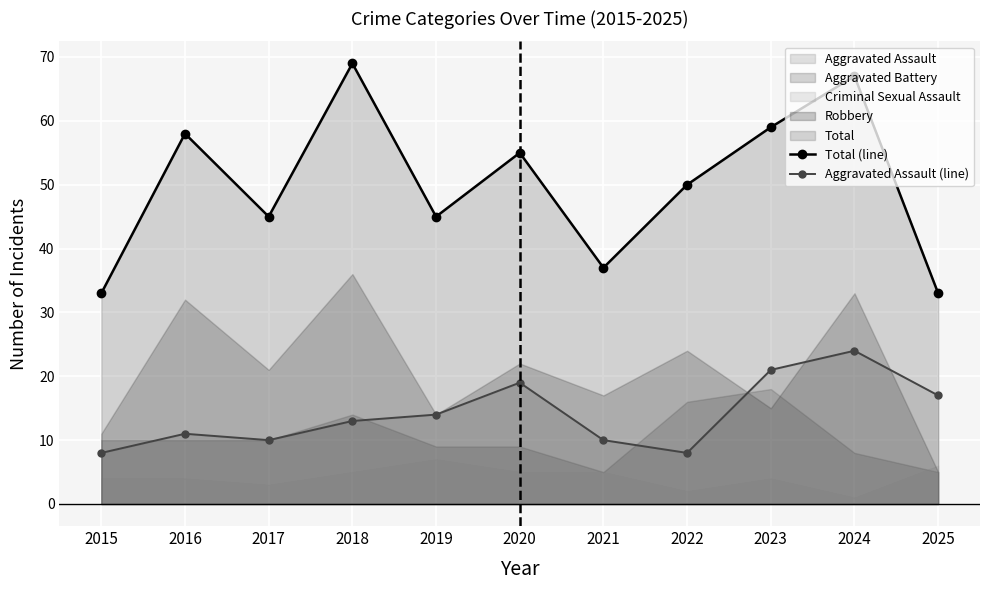

Reading left to right, extract all data points from this chart.

Total (line): 33	58	45	69	45	55	37	50	59	67	33
Aggravated Assault (line): 8	11	10	13	14	19	10	8	21	24	17